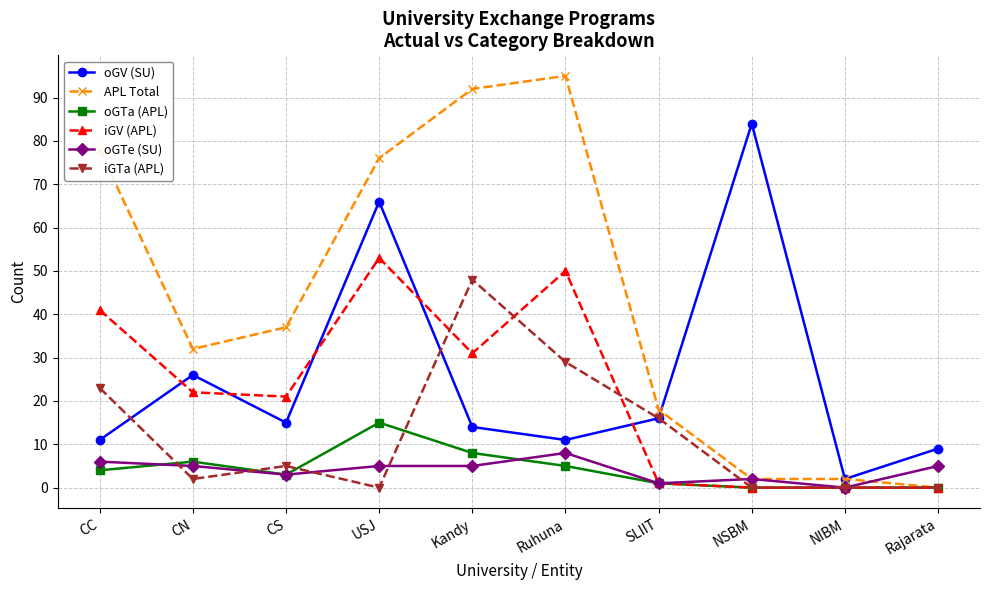

What is the average value of the oGTe (SU) series?

4